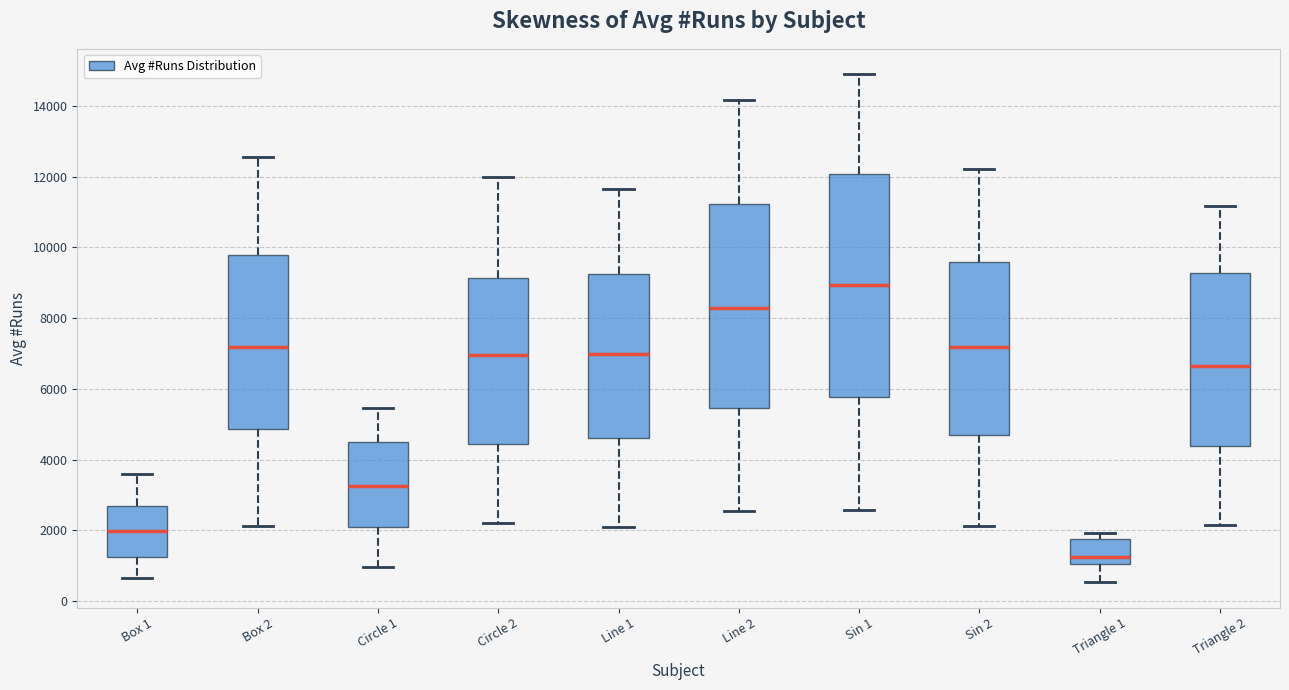

Reading left to right, transcribe this box plot: for each box, give where its median line is, the range the box spans, and where its two whiskers end, as read against the y-axis. The values are not printed on the chart, so give them approximately, as read against the axis.

Box 1: median 2000, box 1200 to 2600, whiskers 600 to 3600
Box 2: median 7200, box 4800 to 9800, whiskers 2200 to 12600
Circle 1: median 3200, box 2000 to 4400, whiskers 1000 to 5400
Circle 2: median 7000, box 4400 to 9200, whiskers 2200 to 12000
Line 1: median 7000, box 4600 to 9200, whiskers 2000 to 11600
Line 2: median 8200, box 5400 to 11200, whiskers 2600 to 14200
Sin 1: median 9000, box 5800 to 12000, whiskers 2600 to 14800
Sin 2: median 7200, box 4800 to 9600, whiskers 2200 to 12200
Triangle 1: median 1200, box 1000 to 1800, whiskers 600 to 2000
Triangle 2: median 6600, box 4400 to 9200, whiskers 2200 to 11200